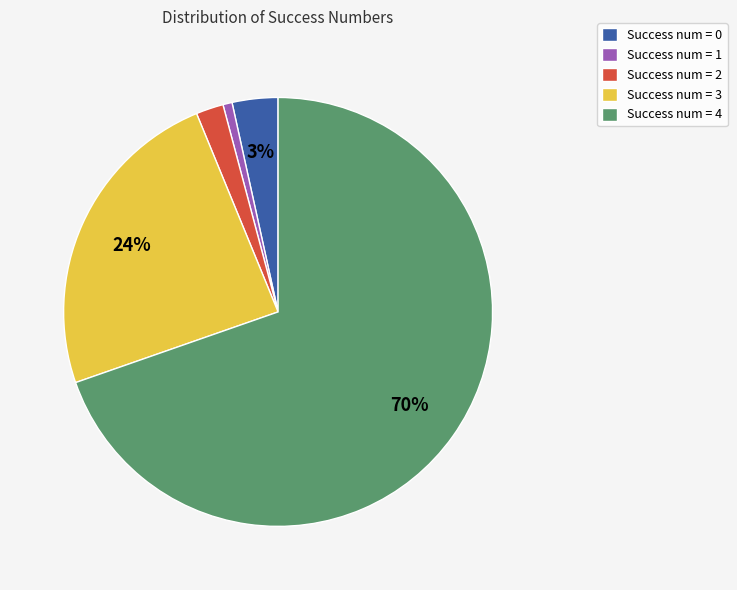

Does Success num = 0 account for over 50% of the chart?

No